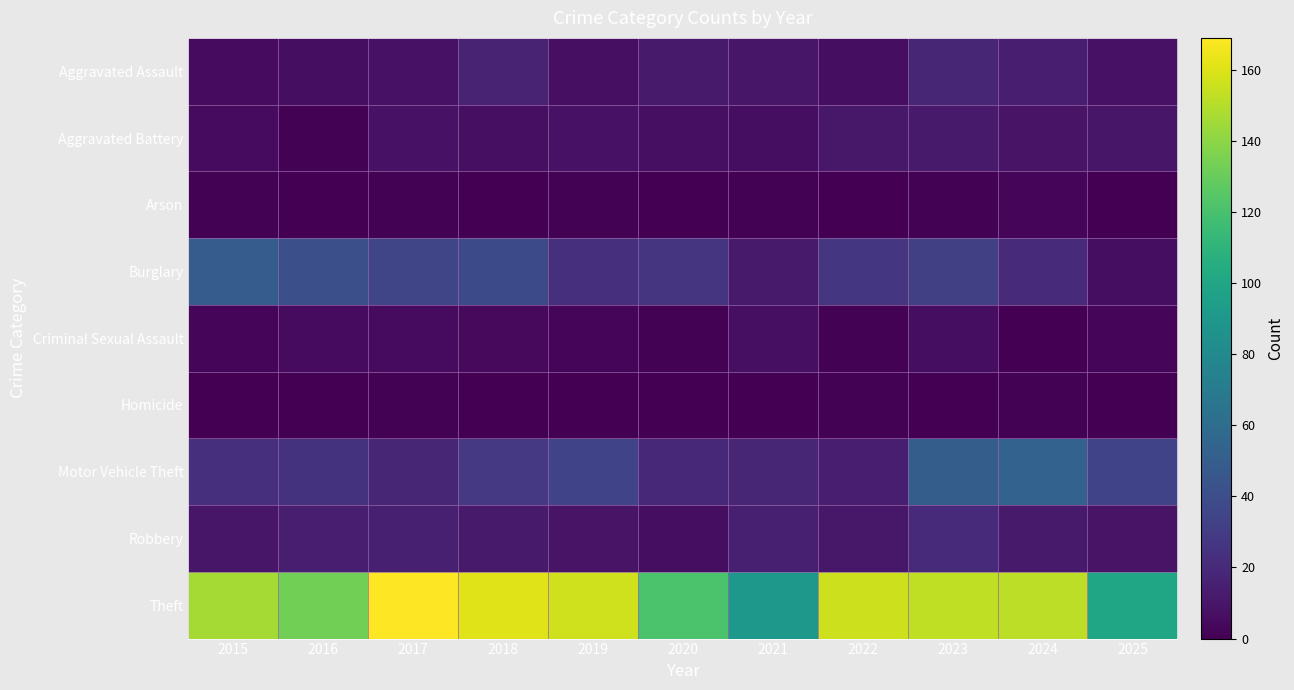

Which label corresponds to the largest value in the chart?

2017